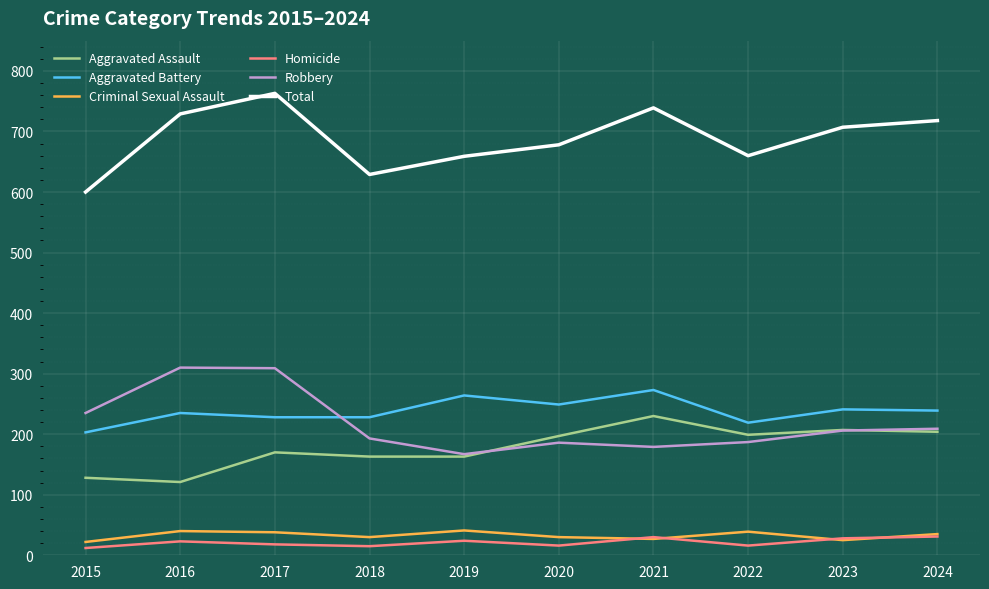

True or false: Criminal Sexual Assault has more than 1 points higher than both neighbors.

True